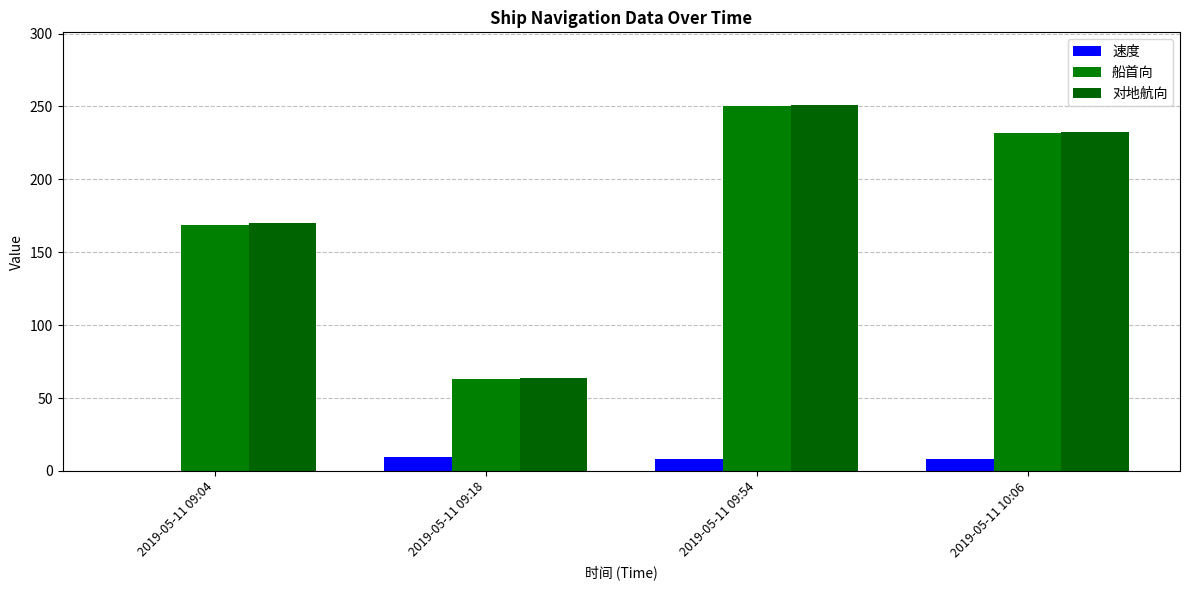

Are the bars grouped side by side (vs. stacked)?

Yes